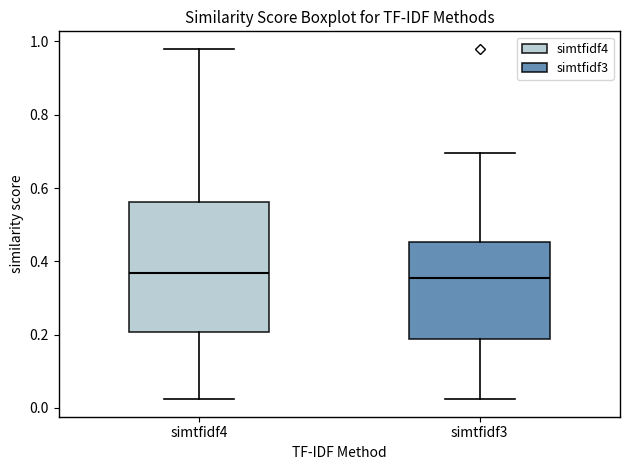

Reading left to right, transcribe this box plot: for each box, give where its median line is, the range the box spans, and where its two whiskers end, as read against the y-axis. The values are not printed on the chart, so give them approximately, as read against the axis.

simtfidf4: median 0.36, box 0.20 to 0.56, whiskers 0.02 to 0.98
simtfidf3: median 0.36, box 0.18 to 0.46, whiskers 0.02 to 0.70